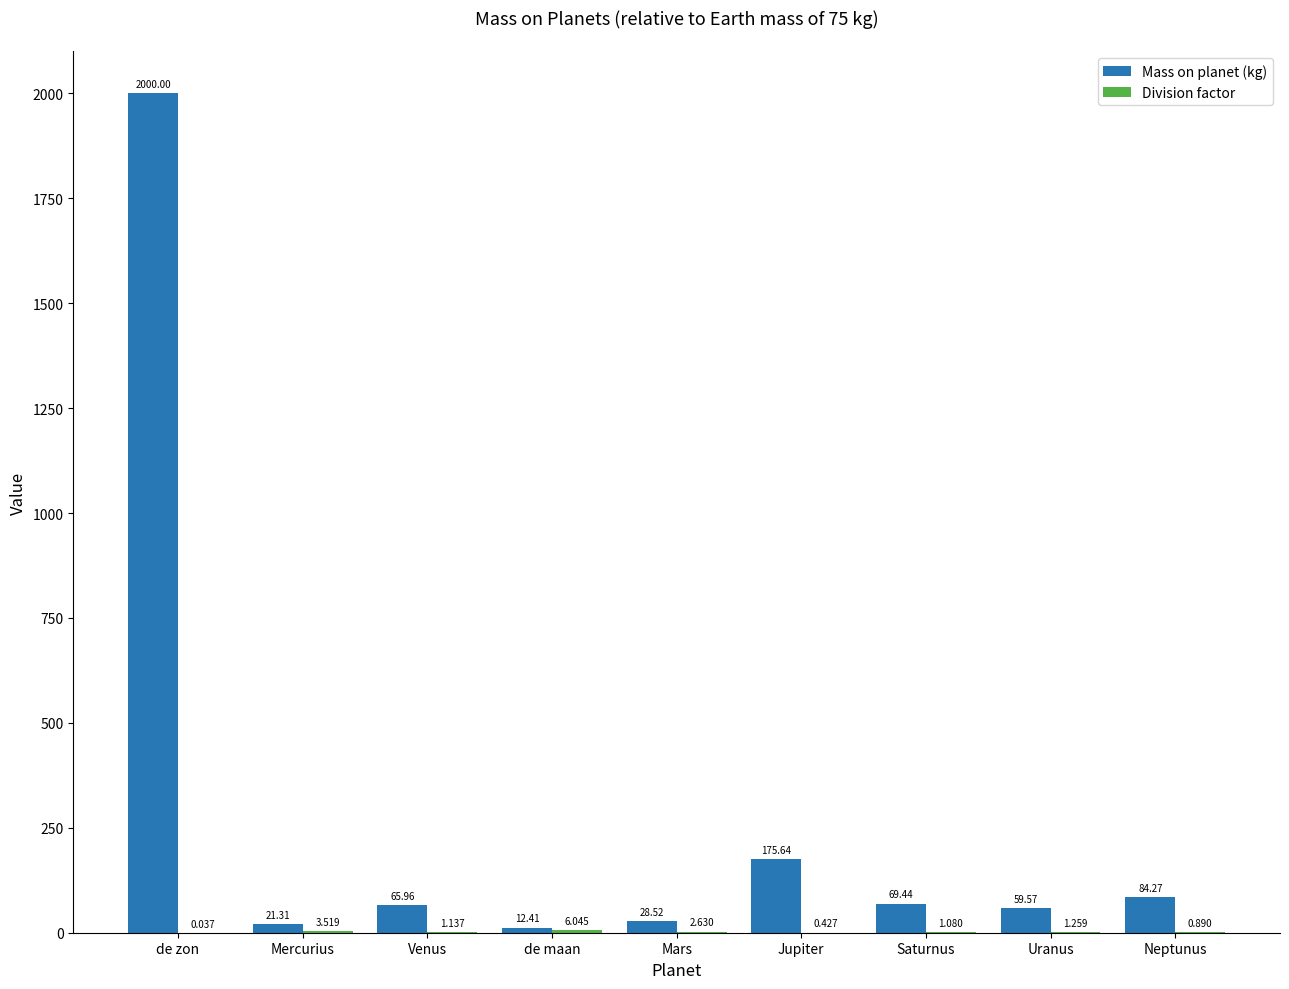

Which series changed the most between Mercurius and Neptunus?

Mass on planet (kg)